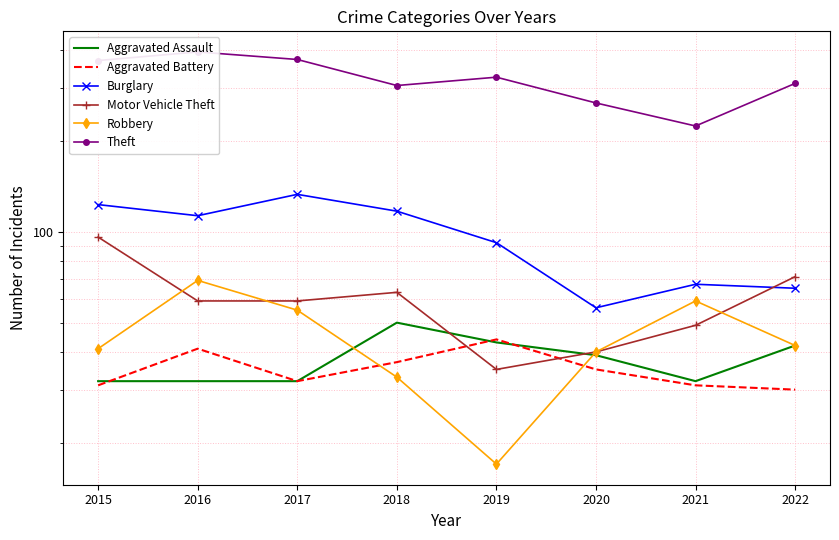

Reading left to right, extract all data points from this chart.

Aggravated Assault: 32	32	32	50	43	39	32	42
Aggravated Battery: 31	41	32	37	44	35	31	30
Burglary: 123	113	133	117	92	56	67	65
Motor Vehicle Theft: 96	59	59	63	35	40	49	71
Robbery: 41	69	55	33	17	40	59	42
Theft: 369	394	372	305	325	267	224	310